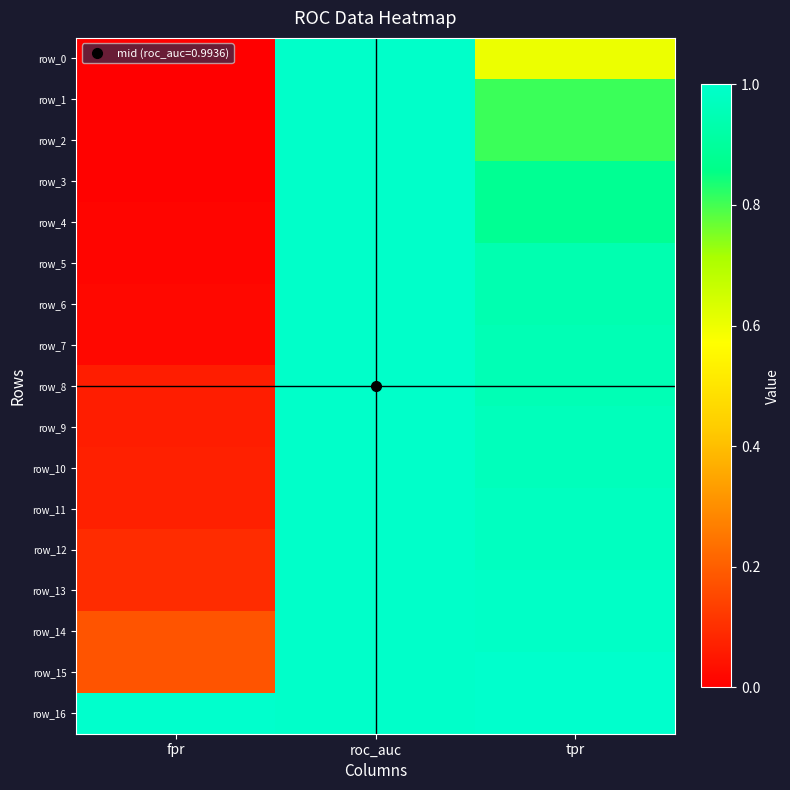

At which label does row_8 reach its peak?

roc_auc